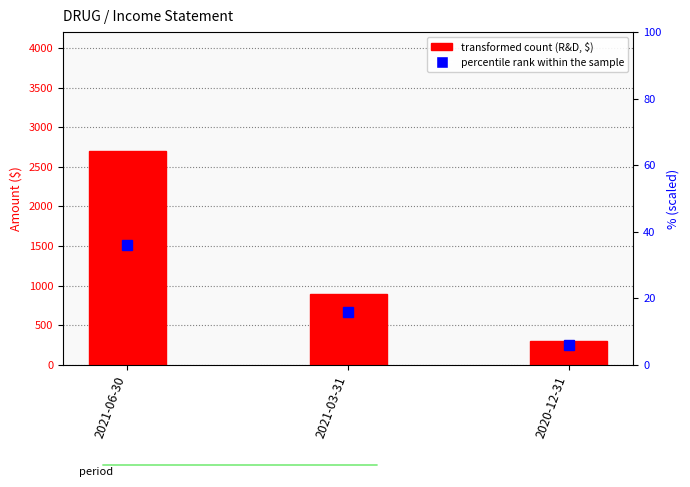

Where is transformed count (R&D, $) nearest to the value 1500?

2021-03-31